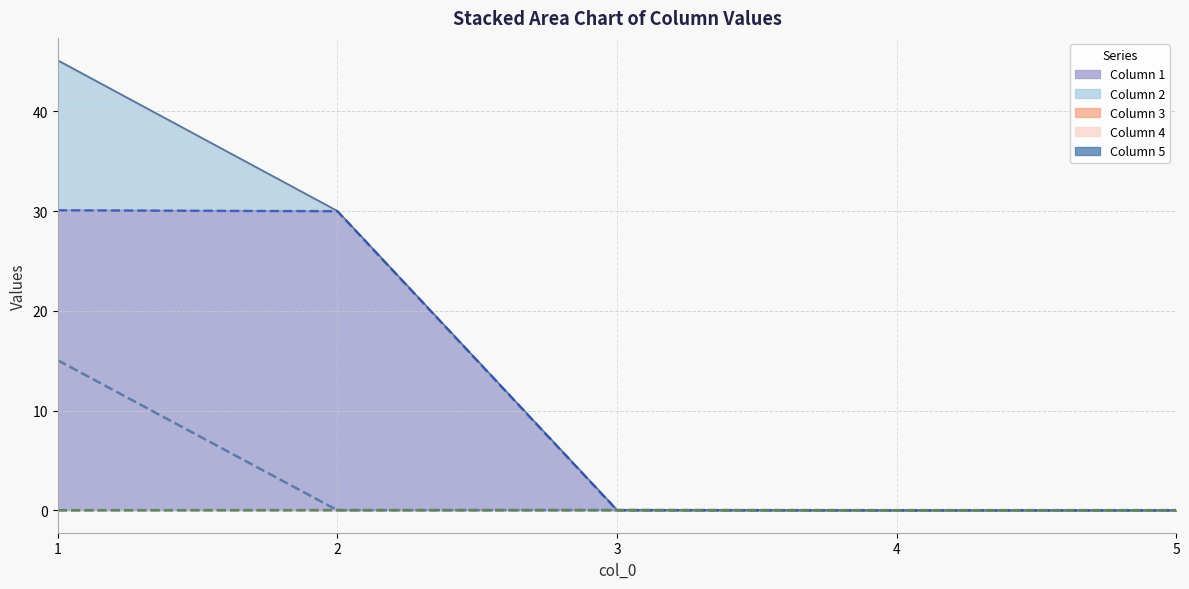

Which series has the largest range (max minus min)?

col_1 (line)